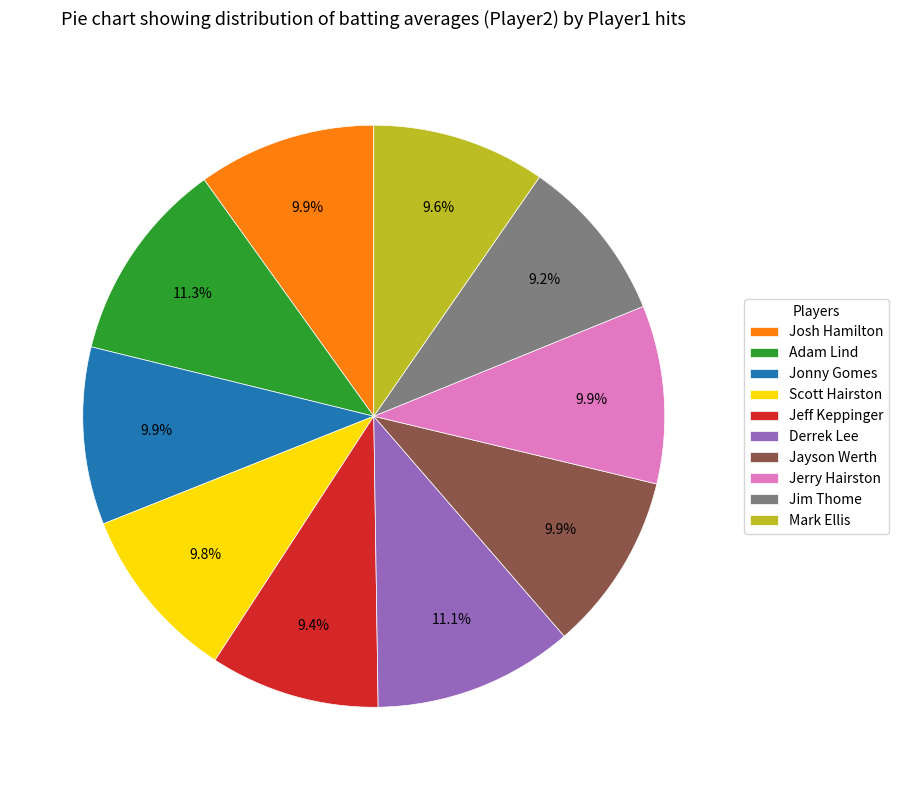

Does Adam Lind account for over 50% of the chart?

No